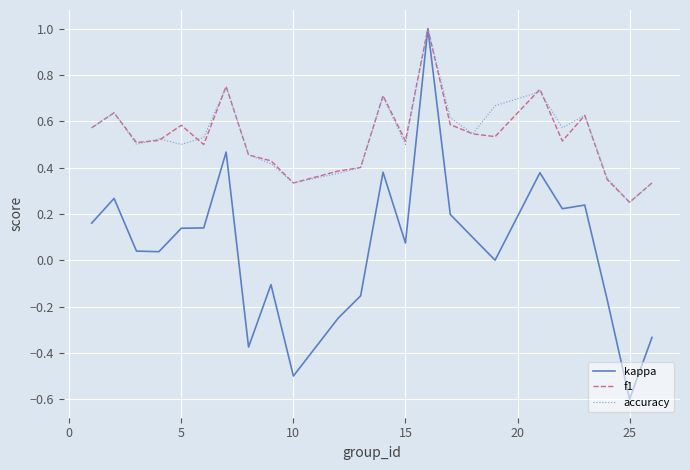

Which series has the largest range (max minus min)?

kappa